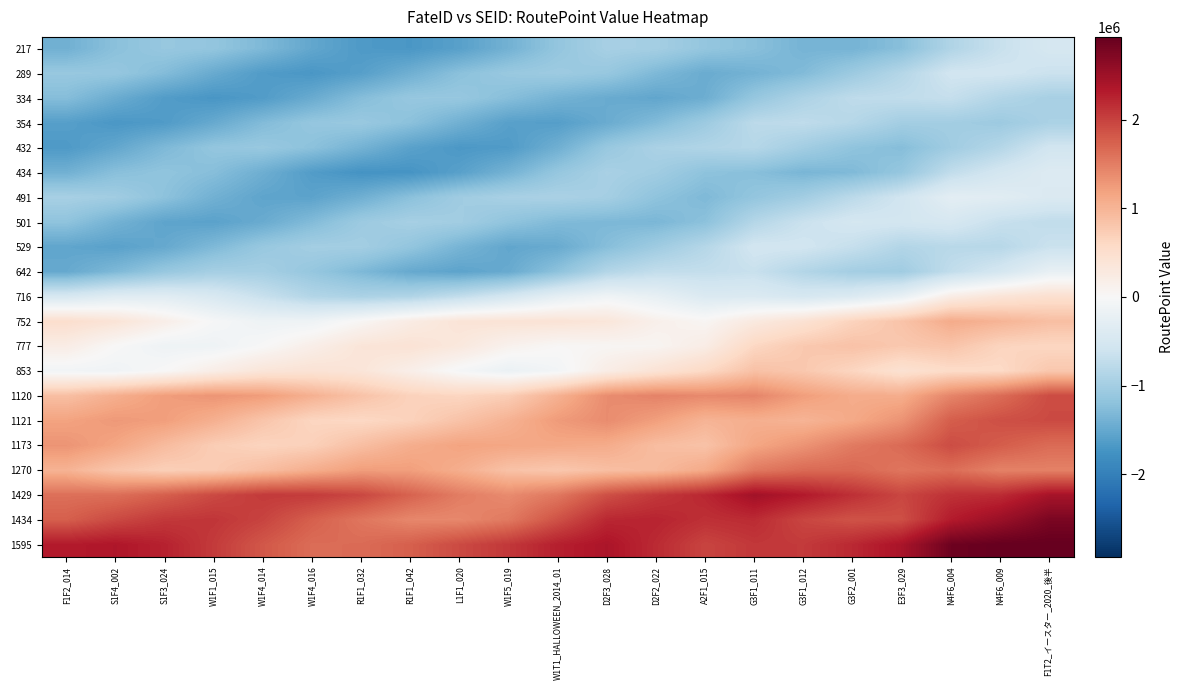

List the series in order of their peak value, lowest first.

354, 334, 432, 289, 529, 217, 501, 434, 491, 642, 716, 777, 853, 752, 1270, 1173, 1120, 1121, 1429, 1434, 1595